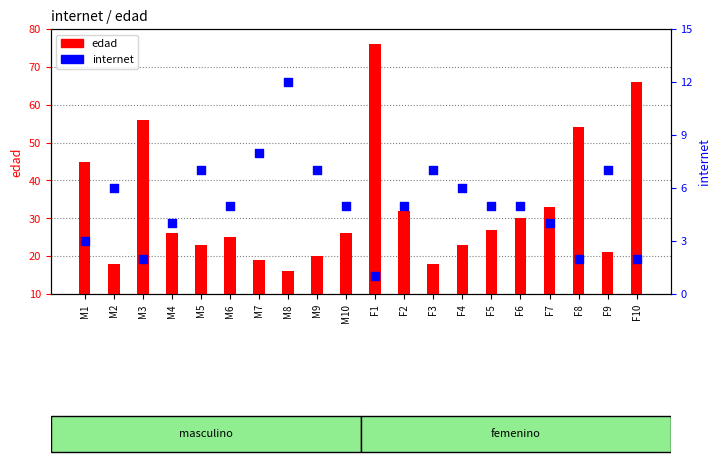

At which category is the sum across all series the highest?

F1